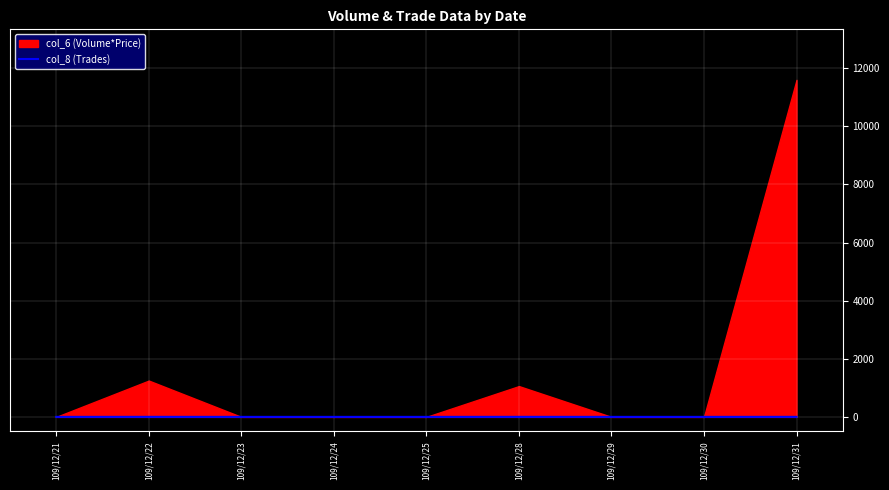

Reading left to right, extract all data points from this chart.

0	1	0	0	0	1	0	0	1